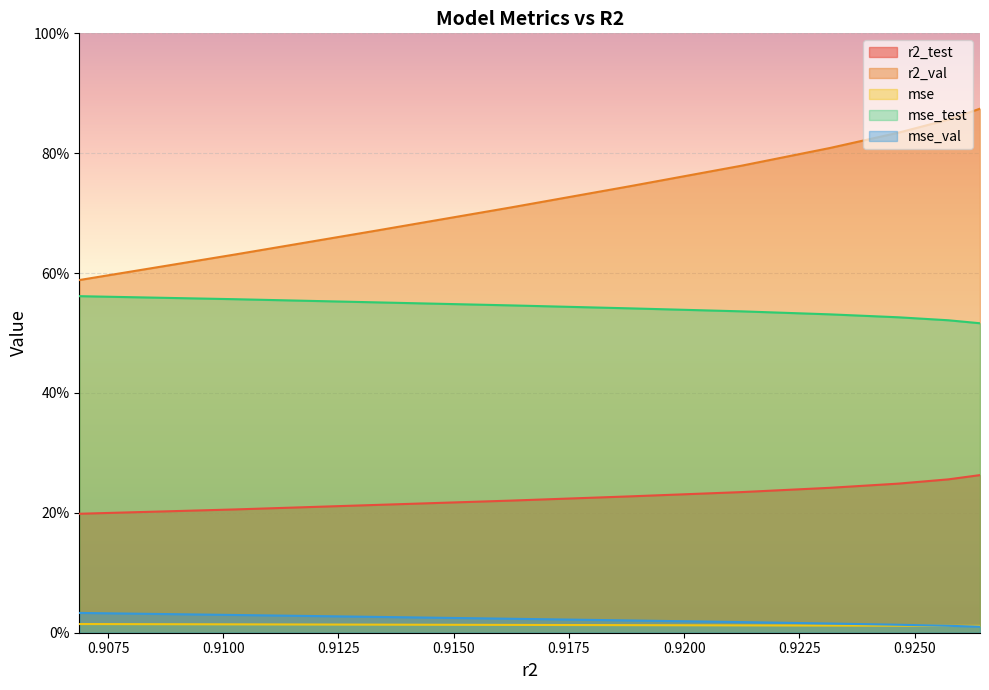

What is the label of the 10th point from the left?

0.9068764873559367